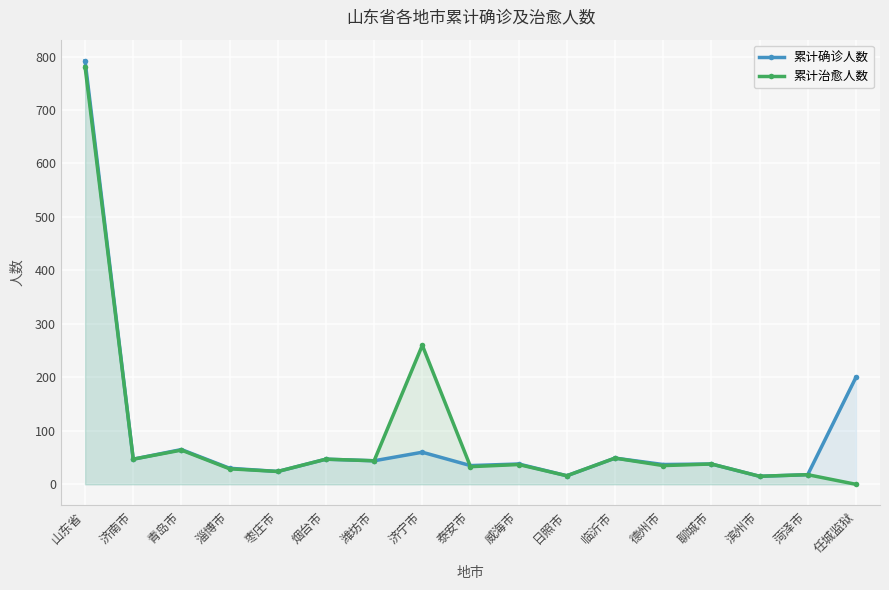

Count the number of data series in this chart.

2